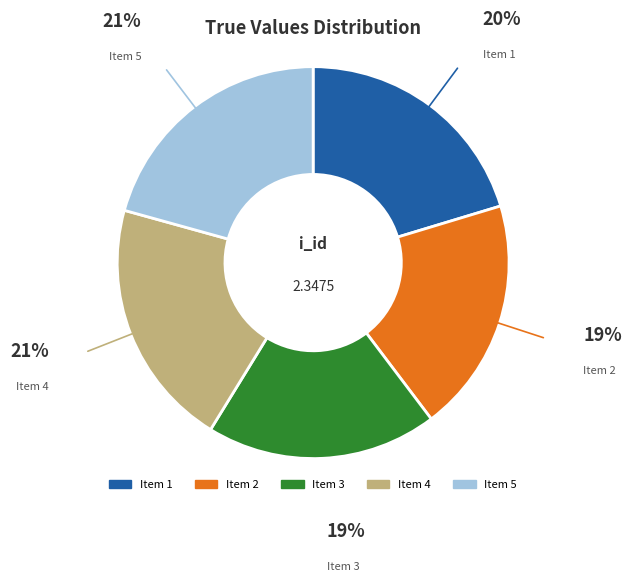

How many segments does this pie chart have?

5